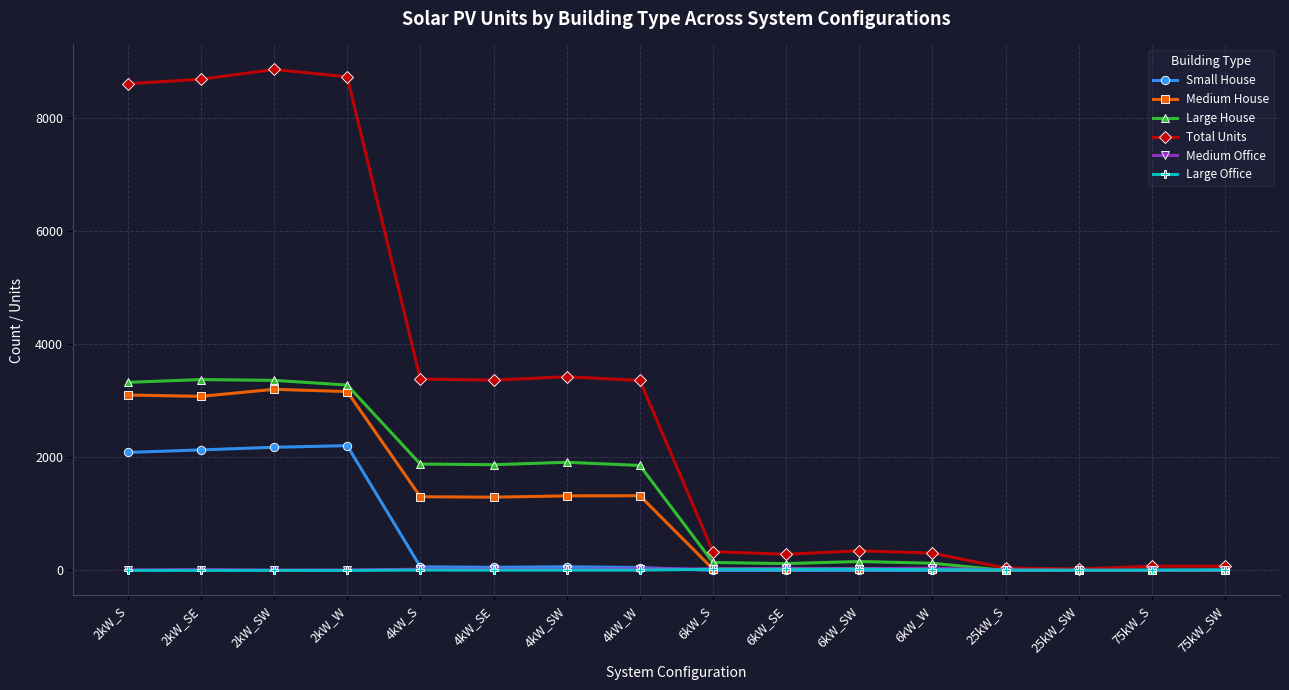

What is the average value of the Large House series?

1338